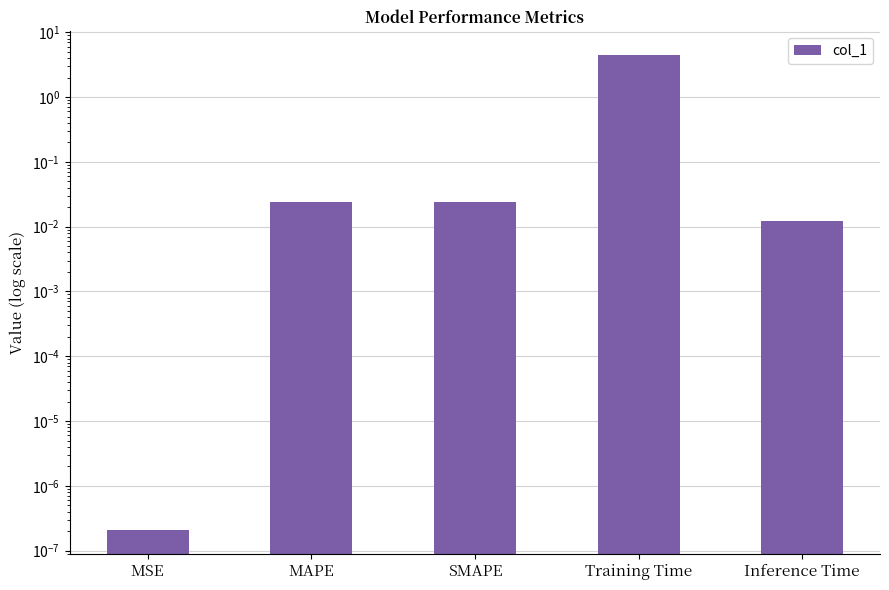

What is the label of the 3rd bar from the right?

SMAPE